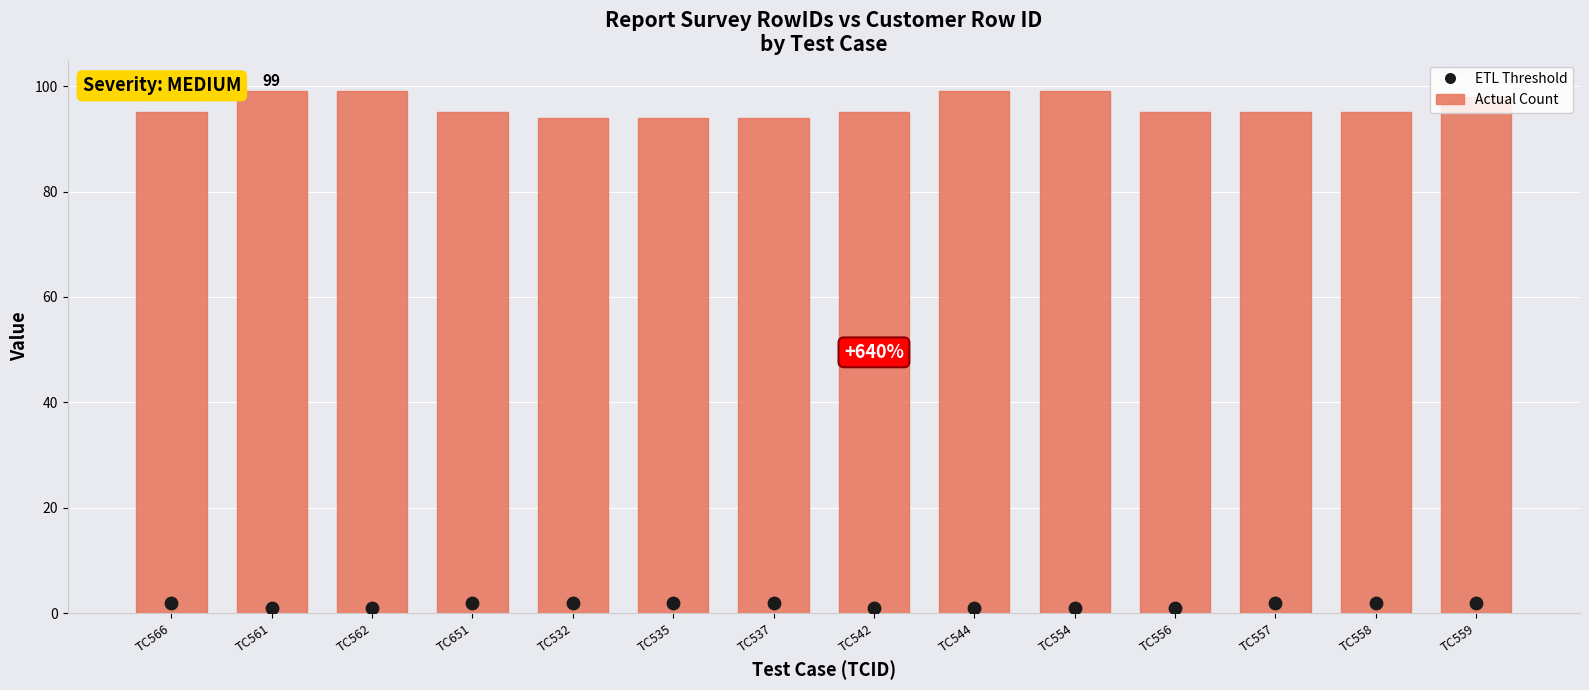

What are all the series names shown in the legend?

Actual Count, ETL Threshold